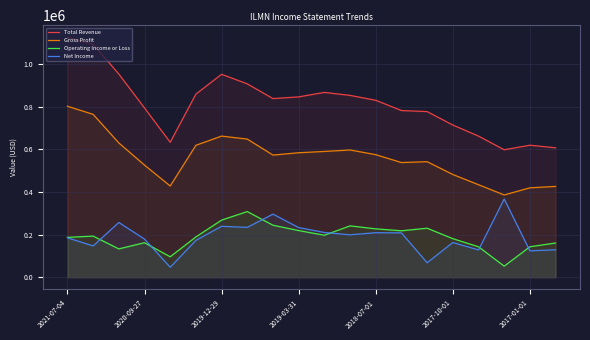

How many values in the Total Revenue series are below 838000?

10